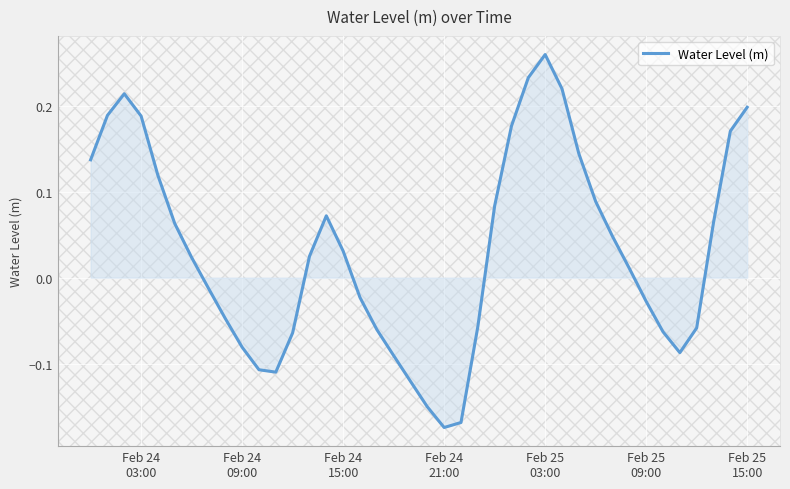

What is the difference between the maximum and minimum values?

0.4